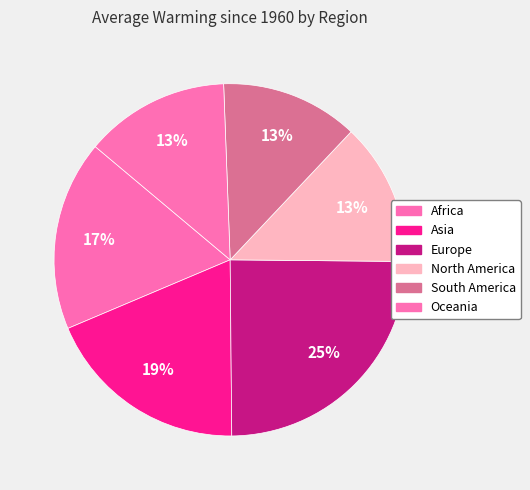

How many segments does this pie chart have?

6